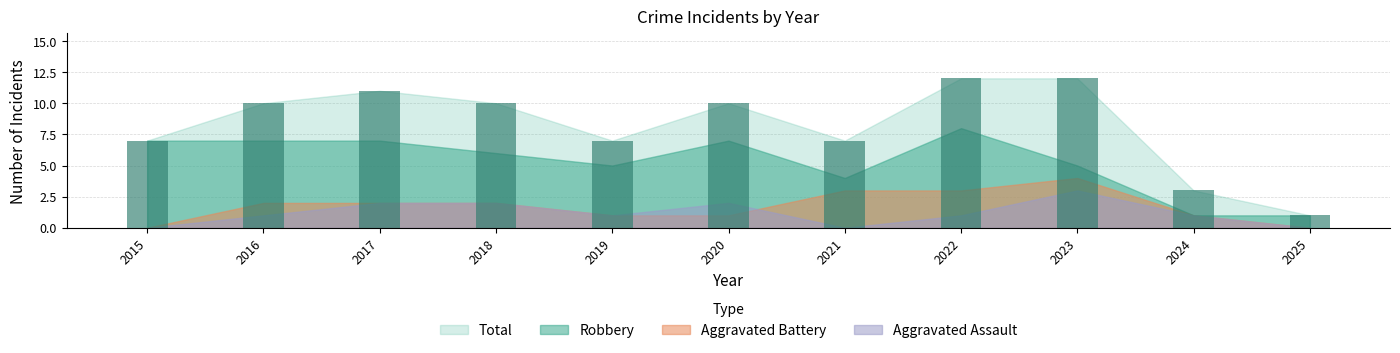

True or false: the data shows 10 at 2020.

True